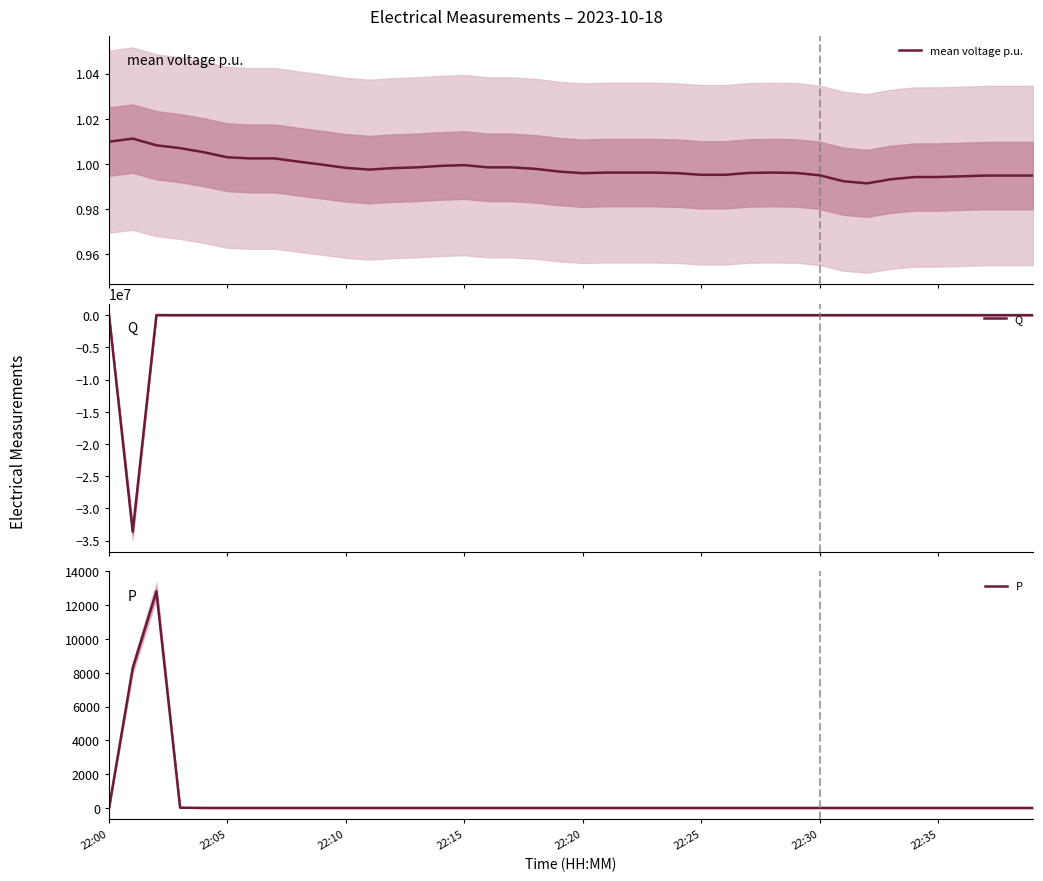

How many interior local peaks does the mean voltage p.u. series have?

3